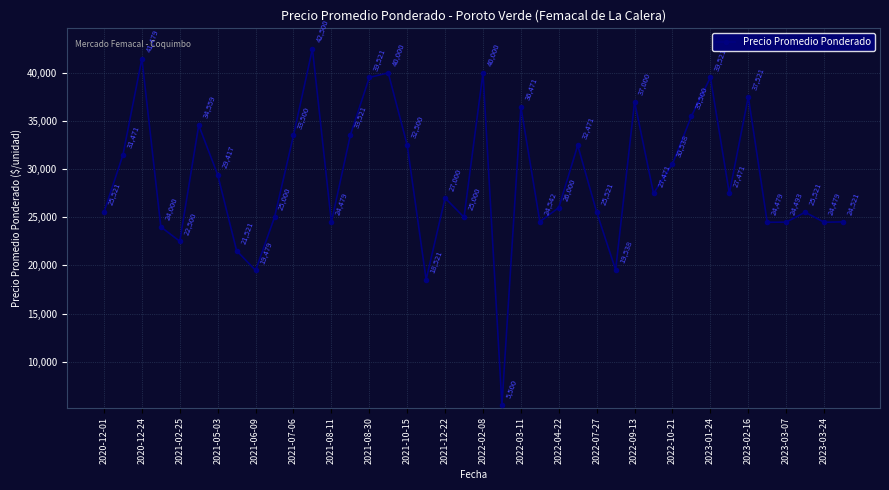

How many points are lower than both their immediate neighbors (excluding endpoints)?

12